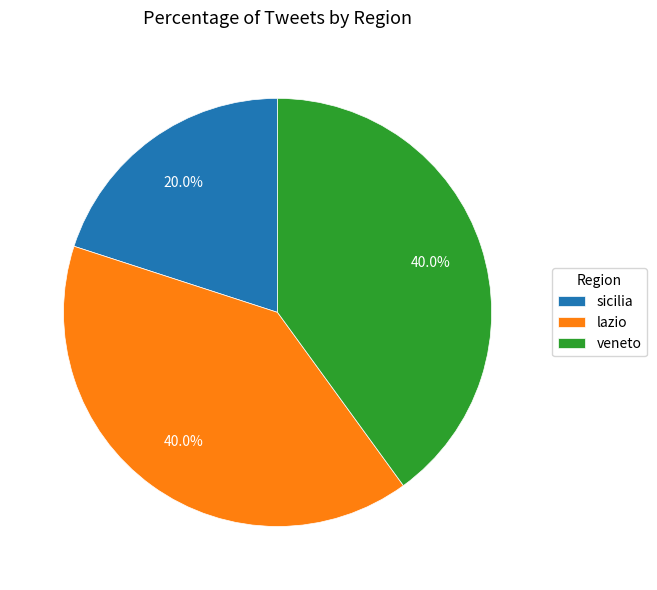

True or false: sicilia accounts for 8% of the total.

False